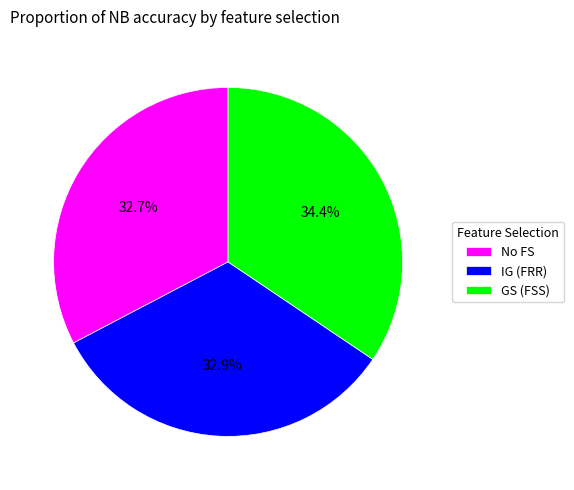

To the nearest percent, what is the difference between the IG (FRR) and GS (FSS) slice percentages?

2%